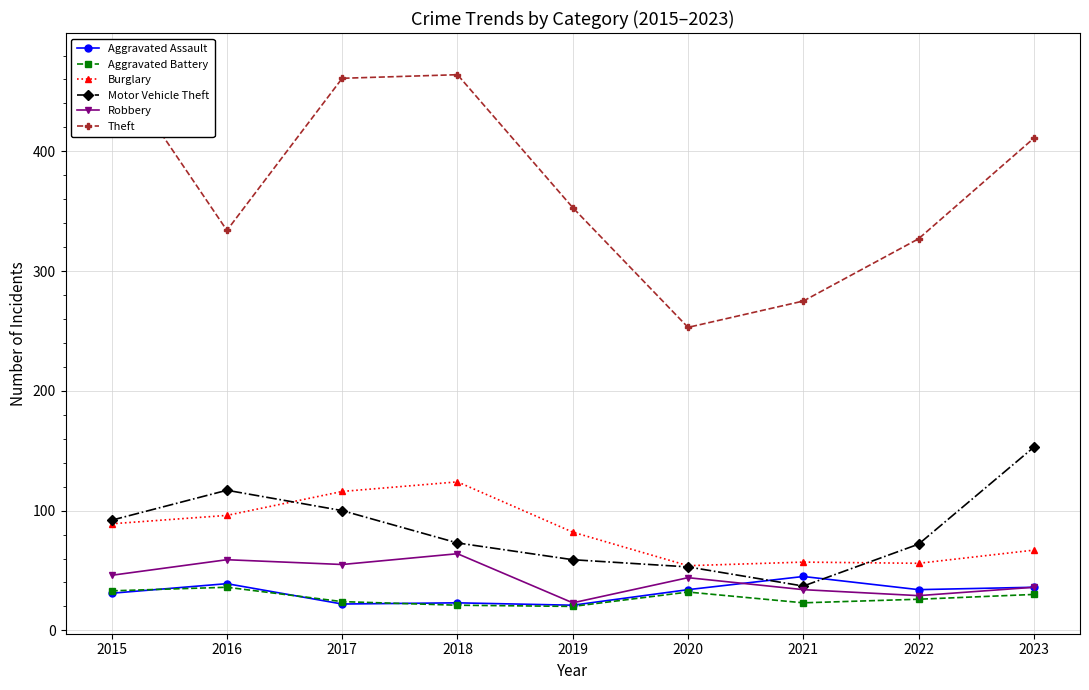

Where is the first local minimum for Aggravated Battery?

2019